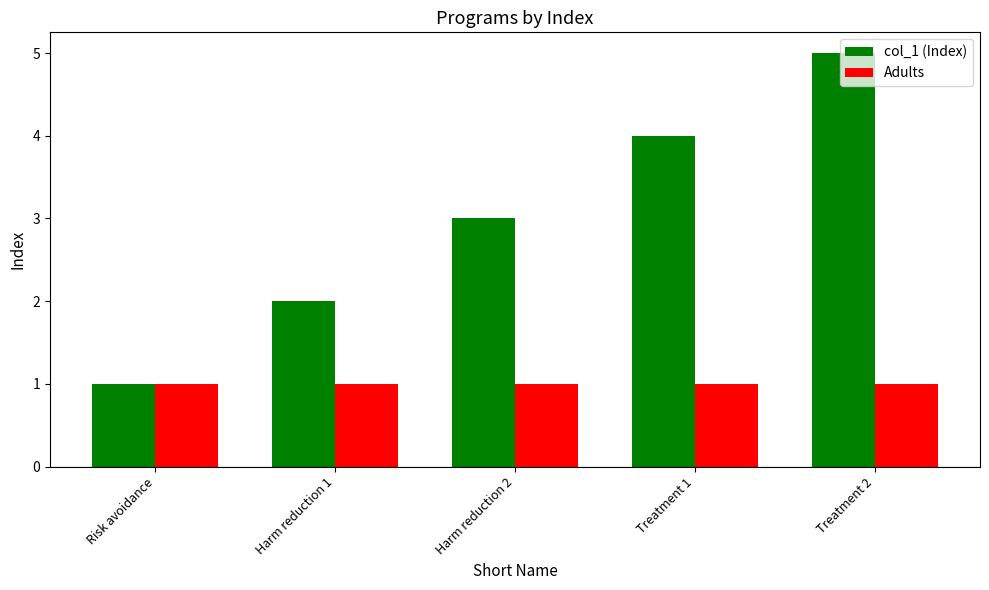

Is it true that Adults equals 1 at Harm reduction 1?

True